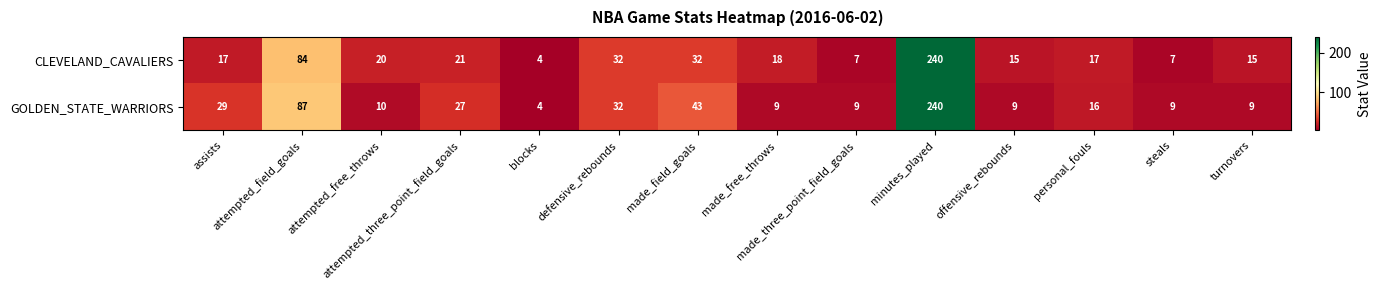

What is the minimum value for GOLDEN_STATE_WARRIORS?

4